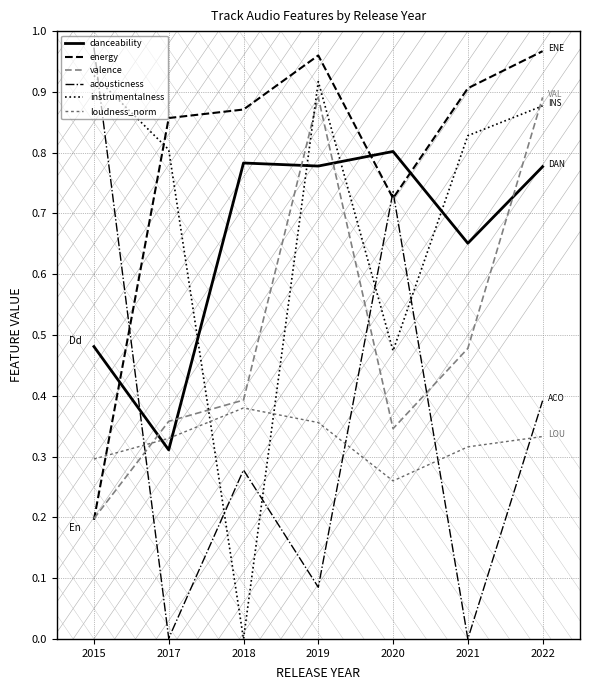

True or false: energy and instrumentalness cross at least once.

True